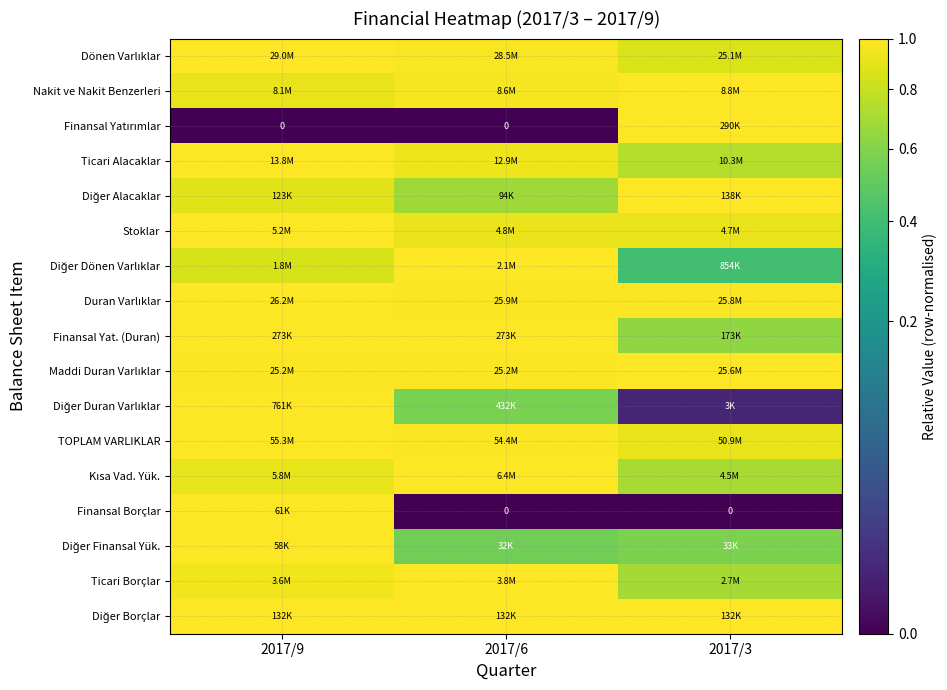

What is the difference between the Diğer Duran Varlıklar values at 2017/9 and 2017/3?

1.0